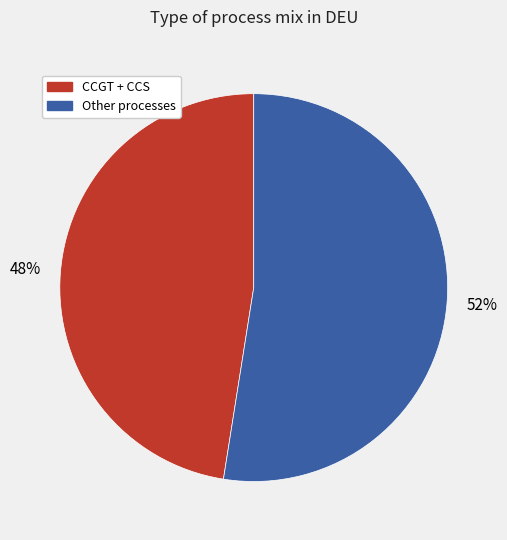

True or false: Other processes accounts for 52% of the total.

True